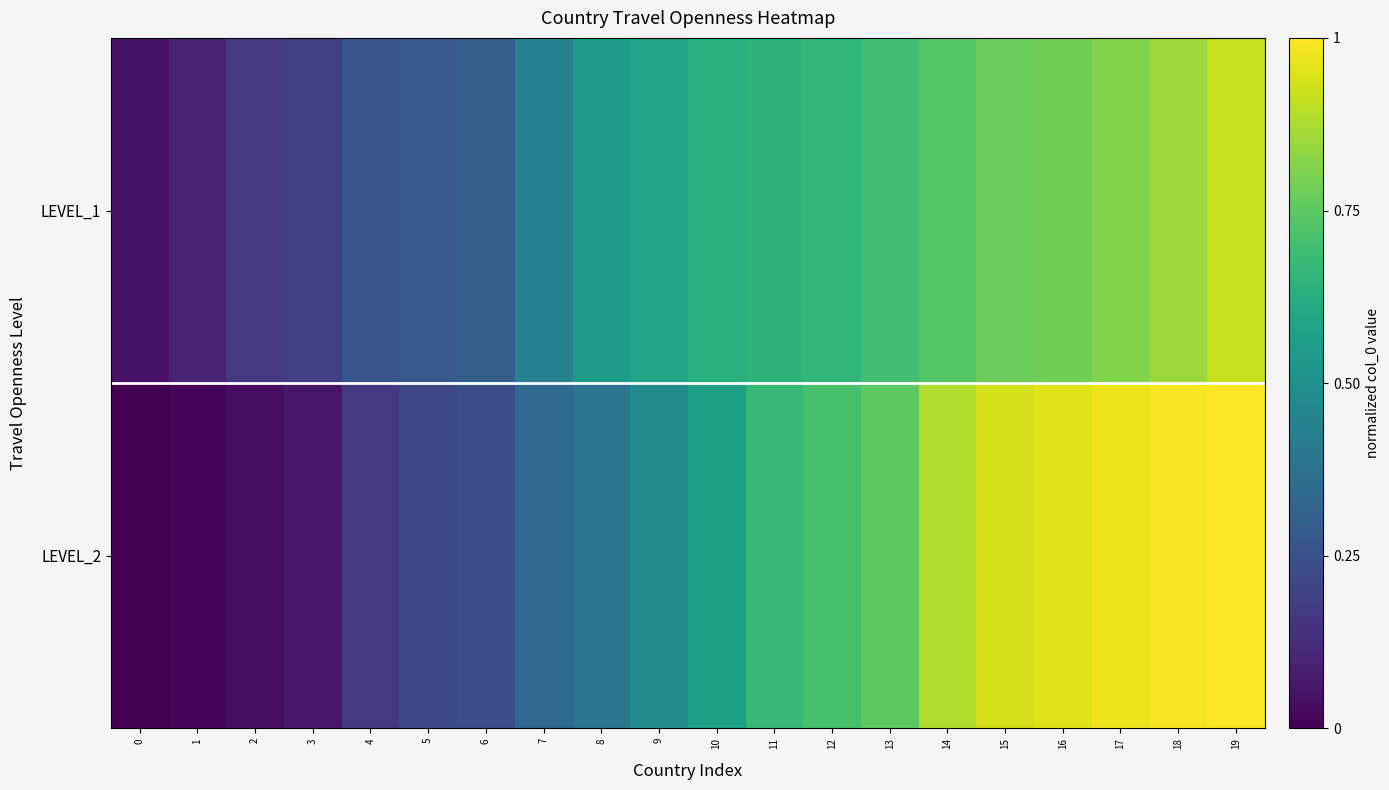

Reading left to right, transcribe all the data shown in this chart.

LEVEL_1: 0=0.1	1=0.1	2=0.2	3=0.2	4=0.3	5=0.3	6=0.3	7=0.4	8=0.5	9=0.6	10=0.6	11=0.6	12=0.7	13=0.7	14=0.7	15=0.8	16=0.8	17=0.8	18=0.8	19=0.9
LEVEL_2: 0=0.0	1=0.0	2=0.0	3=0.1	4=0.2	5=0.2	6=0.2	7=0.3	8=0.4	9=0.5	10=0.6	11=0.7	12=0.7	13=0.7	14=0.9	15=0.9	16=0.9	17=1.0	18=1.0	19=1.0